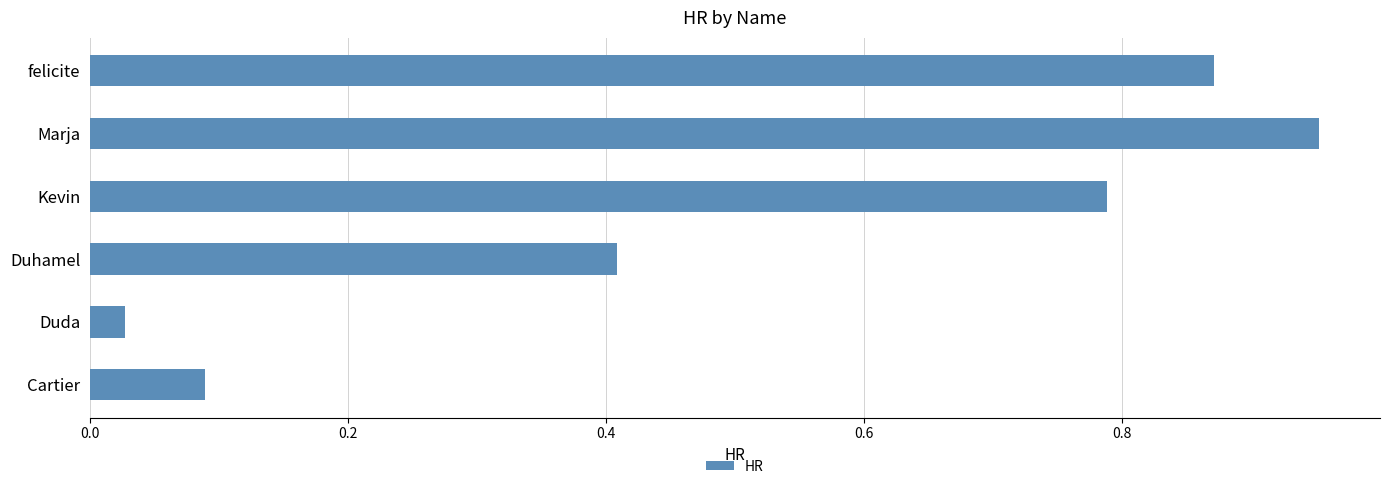

At which label is the value closest to 0?

Duda